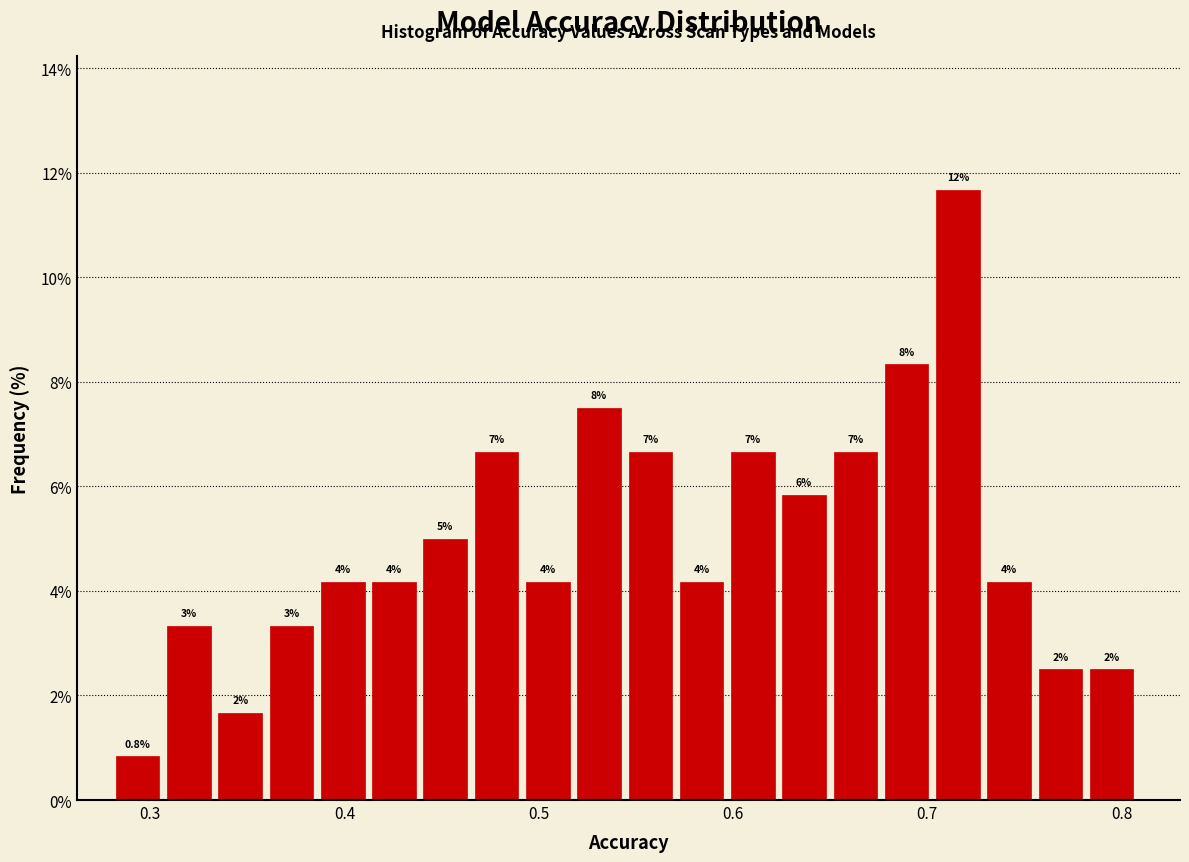

Read against the x-axis, roughly where is the centre of the tallest bar?

0.72